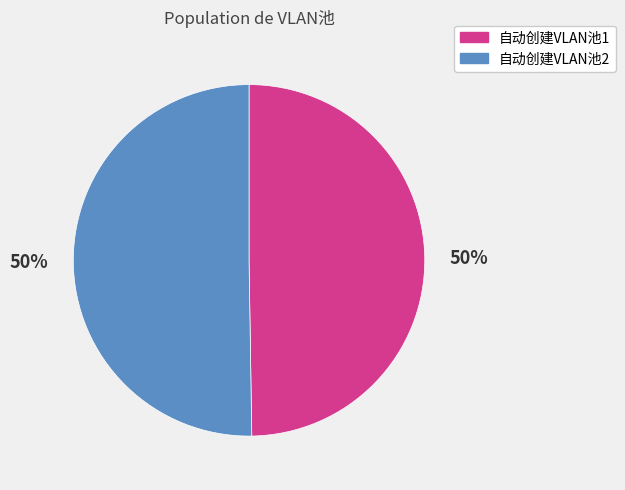

Is it true that 自动创建VLAN池2 is 57% of the pie?

False